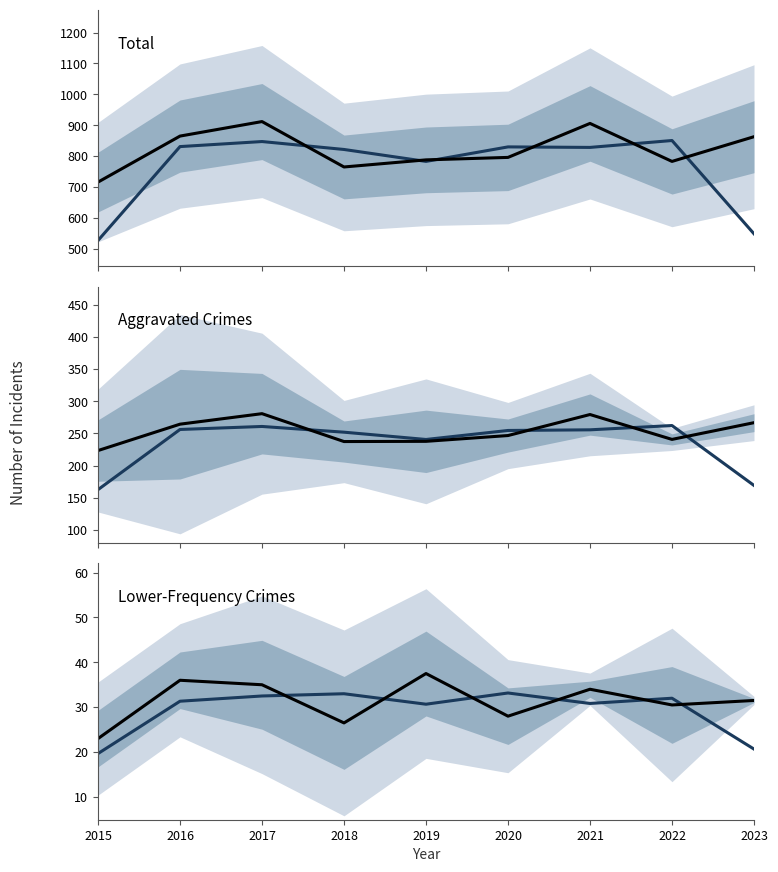

Between 2015 and 2018, which is larger?

2018